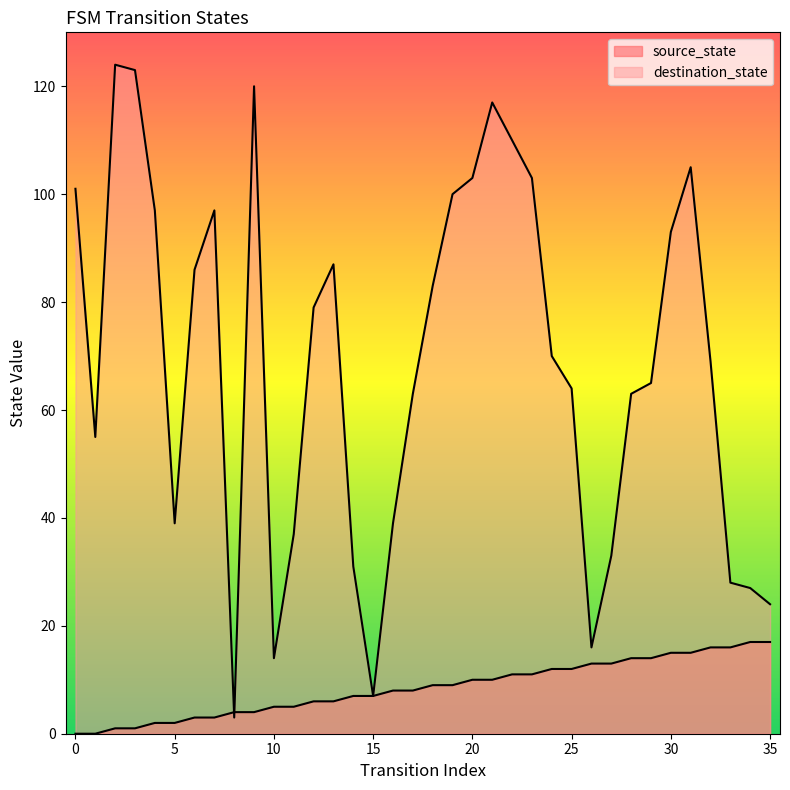

The destination_state series shows 6 at 10. True or false?

False